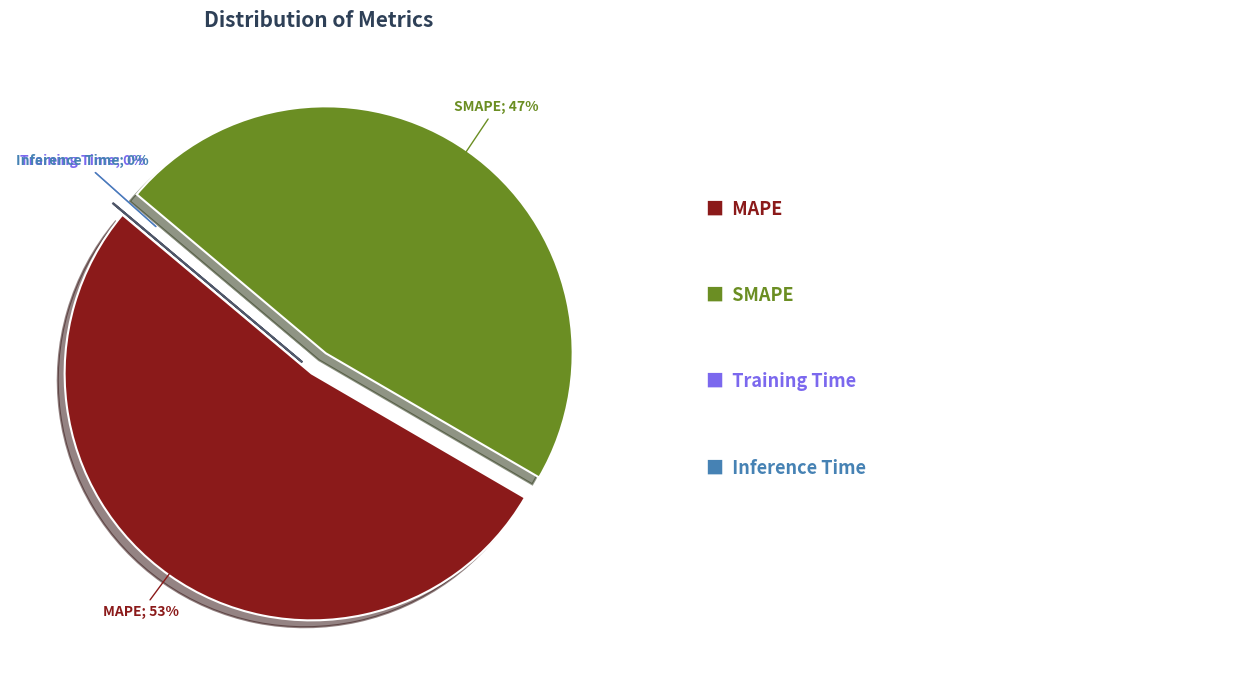

How many segments does this pie chart have?

4